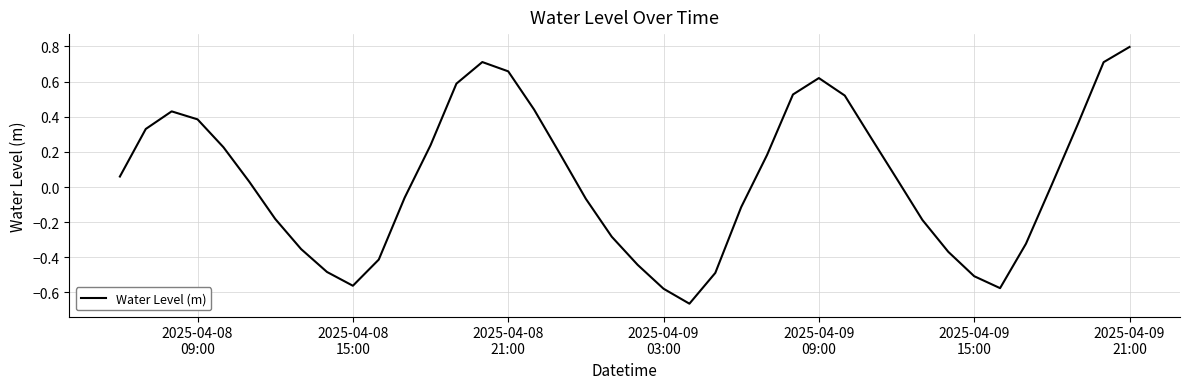

What is the greatest value displayed?

0.8